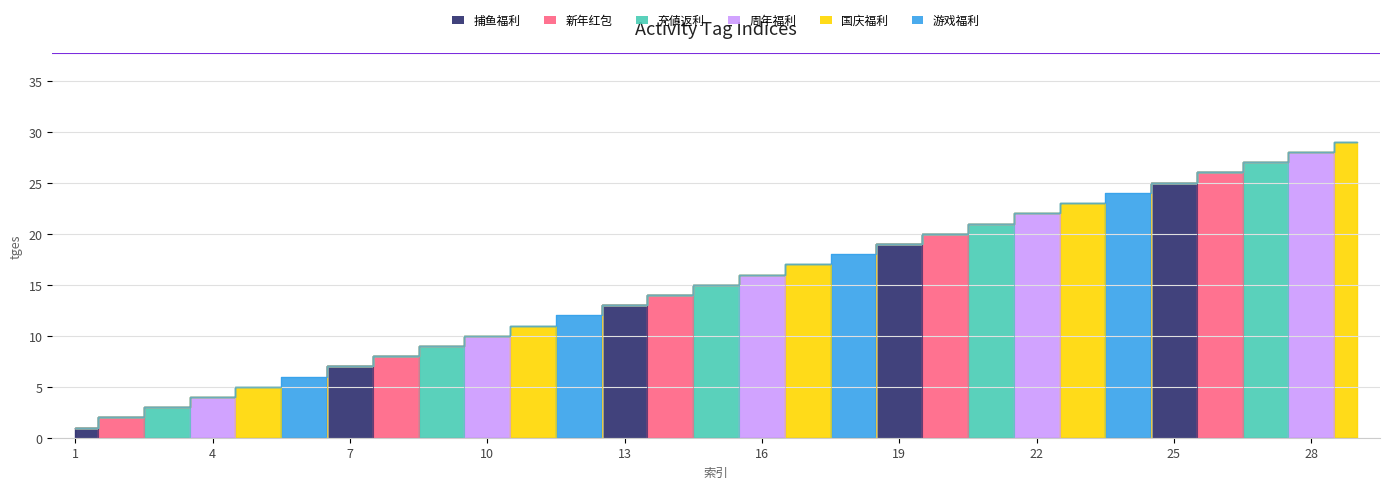

Does the chart display data point markers on the line(s)?

No